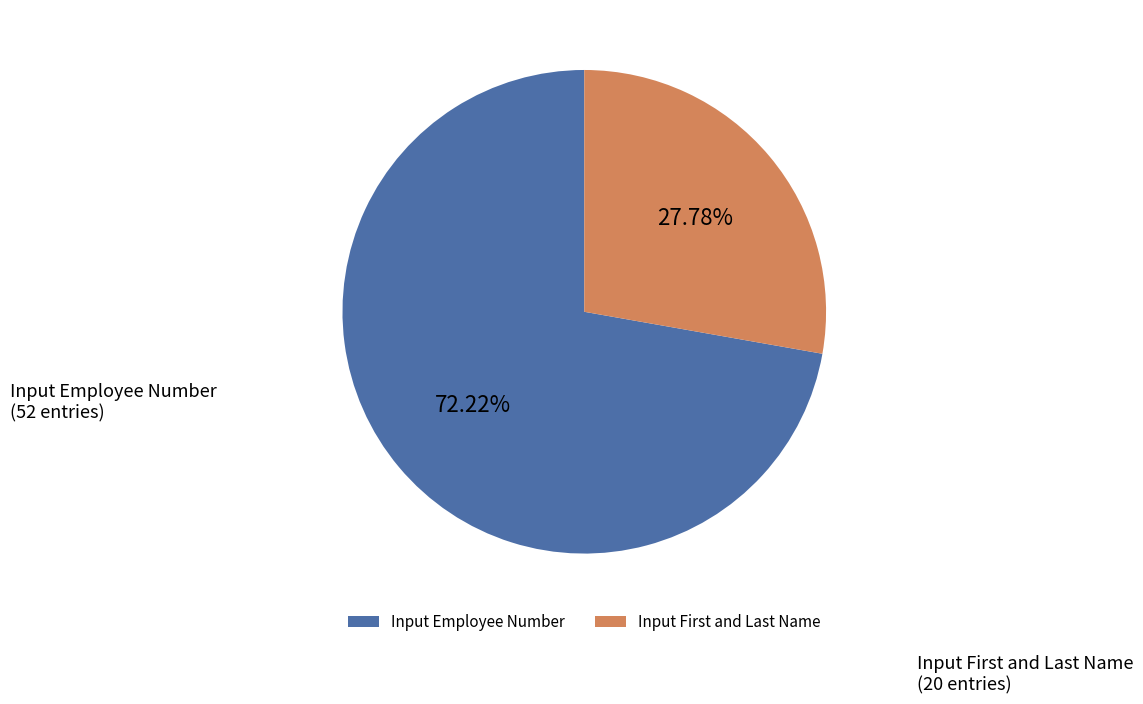

True or false: Input Employee Number accounts for 79% of the total.

False